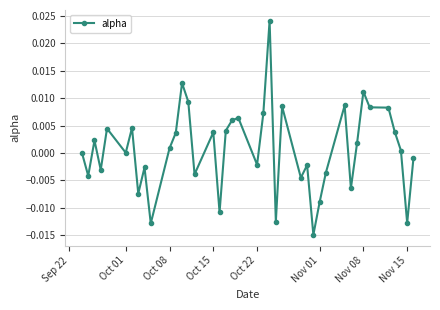

True or false: the data has more than 0 interior local peaks.

True